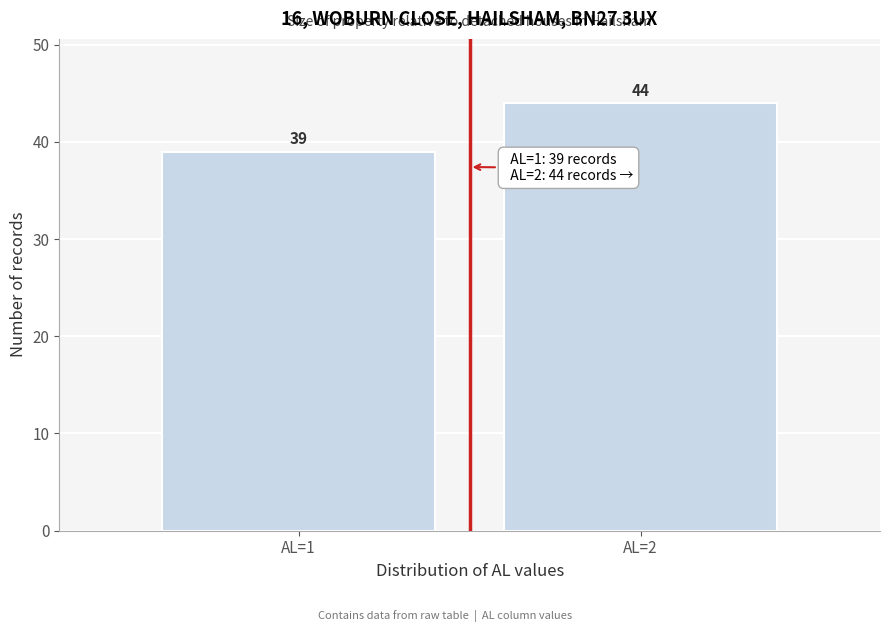

Reading left to right, what are all the values shown in this chart?

AL=1=39	AL=2=44